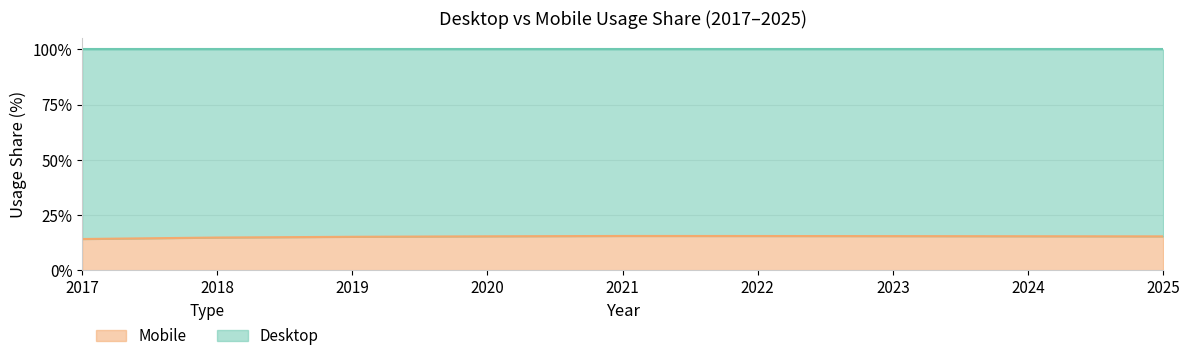

True or false: the data shows 21.5 at 2021.

False